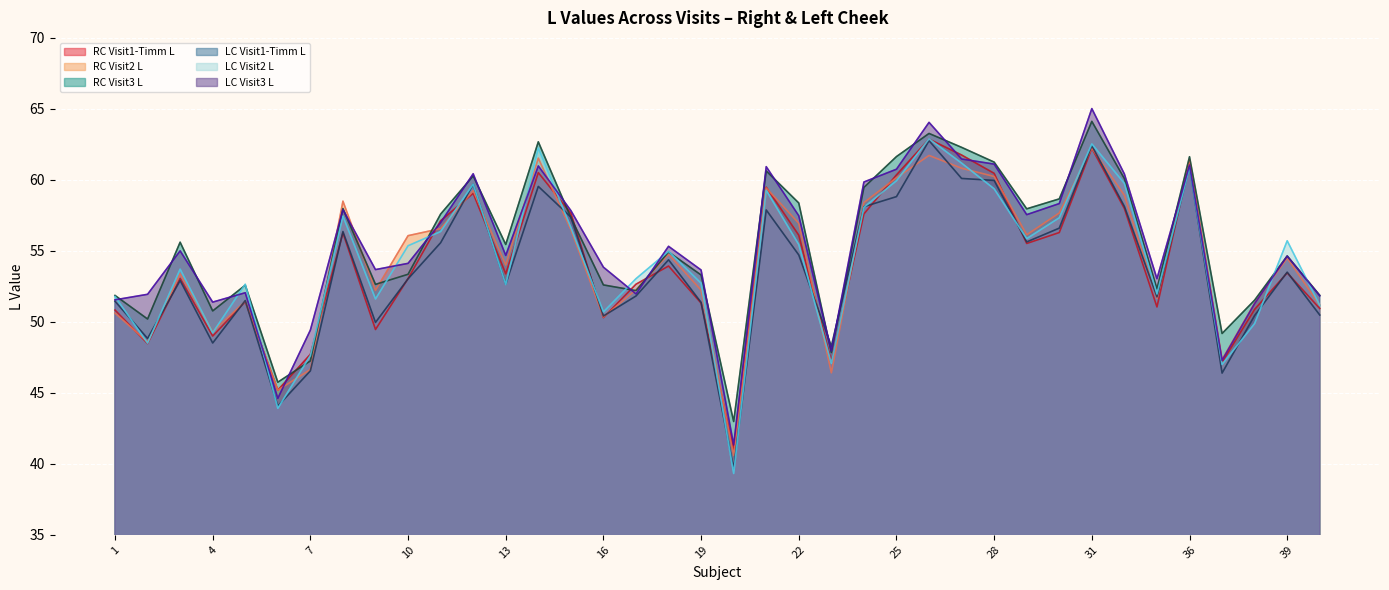

How many lines are shown in the chart?

6